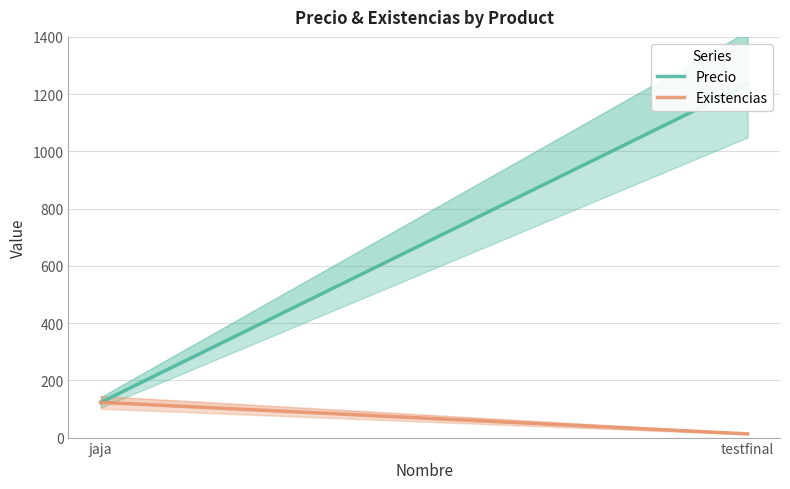

Which series has the largest total across all categories?

Precio